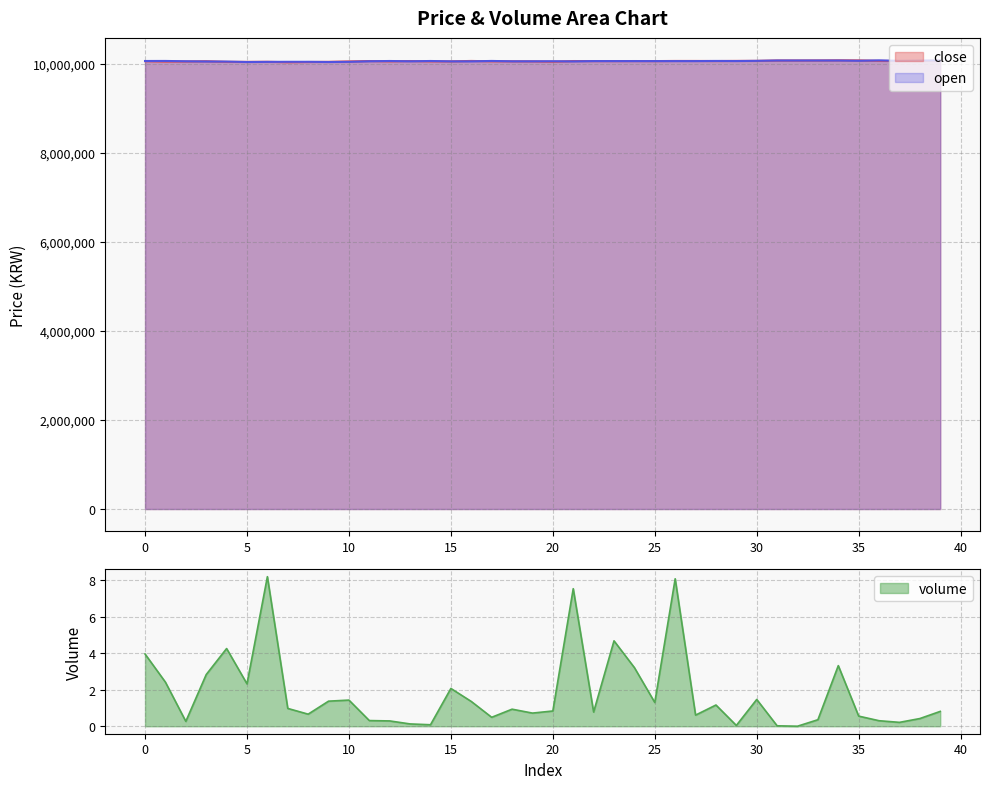

Which category has the highest value in the volume series?

6